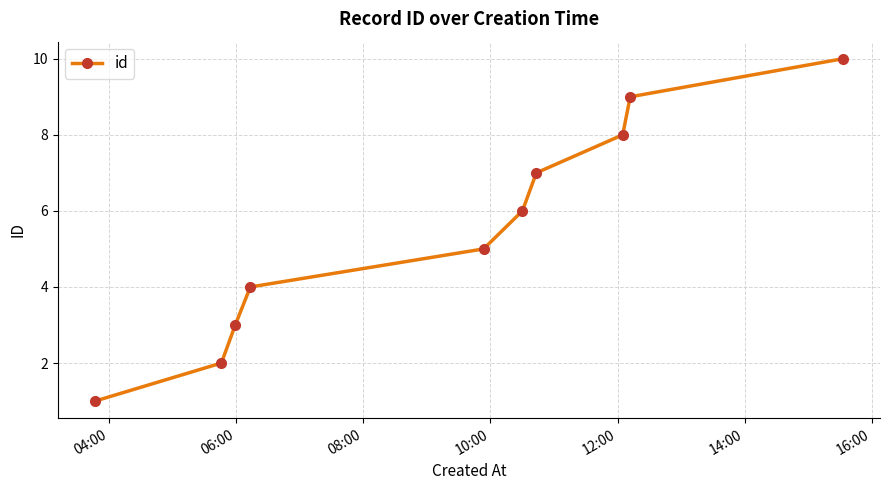

What is the value of the 2nd point from the left?

2